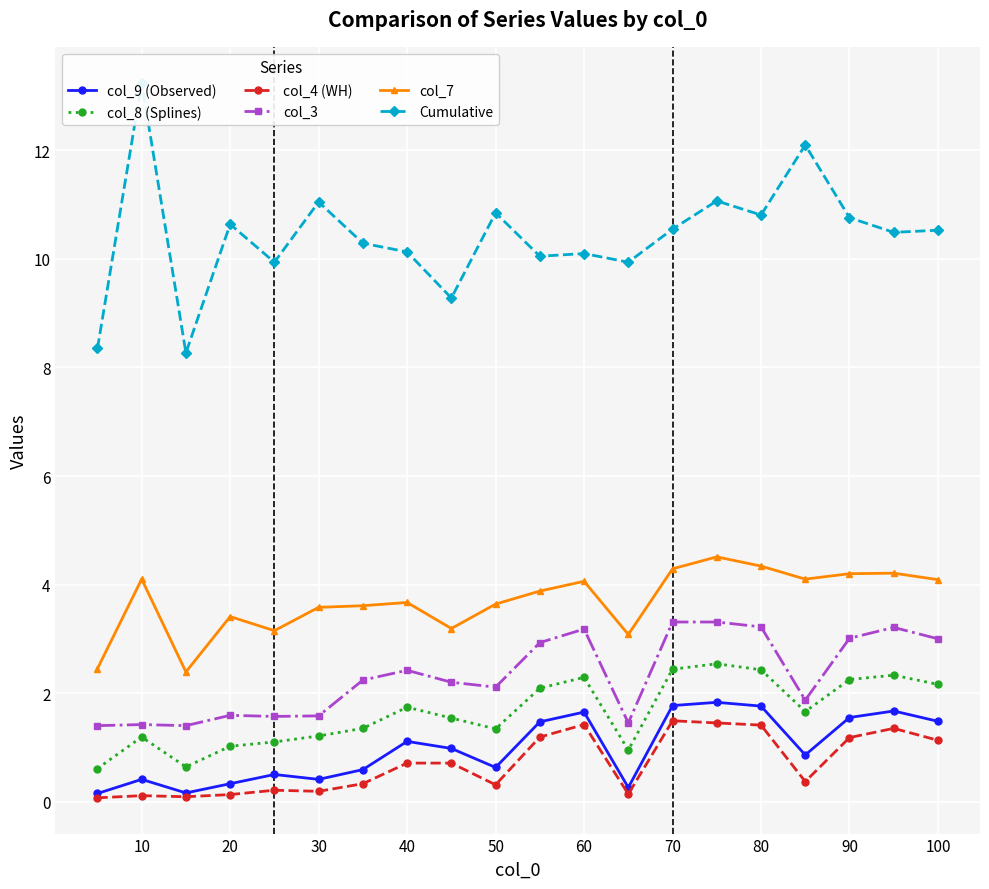

Is the value of col_9 (Observed) at 40 greater than the value of col_3 at 100?

No